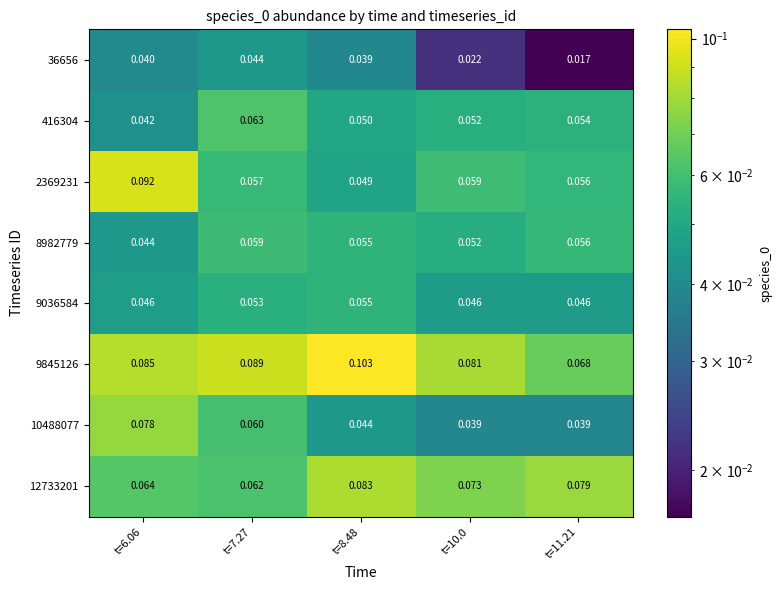

Is the value of 2369231 at t=7.27 greater than the value of 10488077 at t=11.21?

Yes